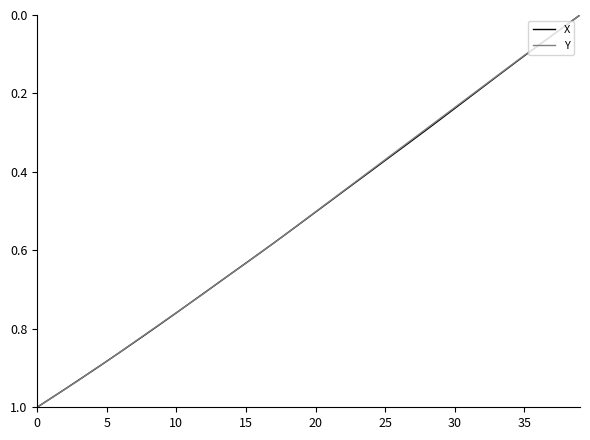

How many times do X and Y cross each other?

12